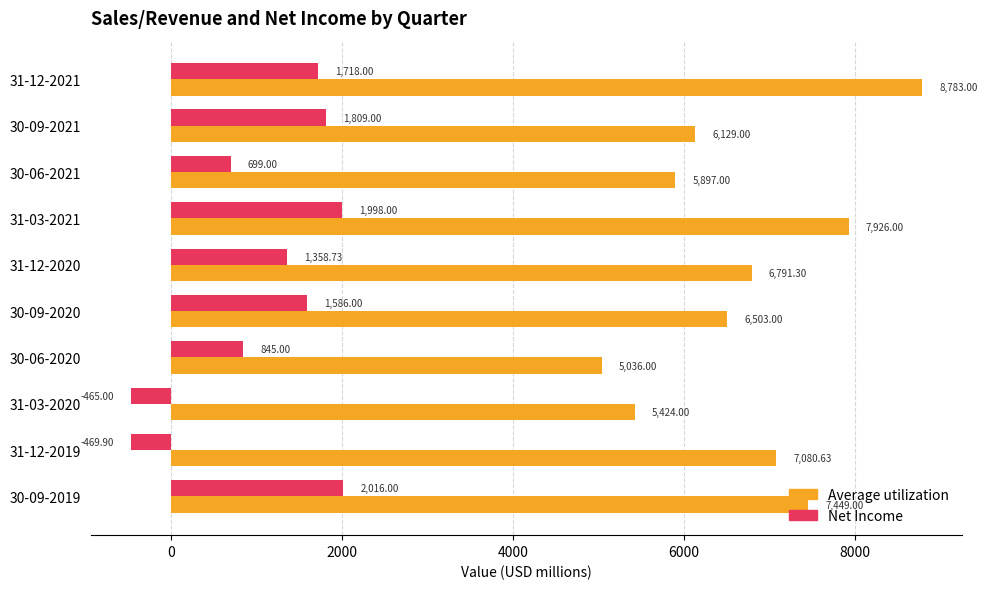

Which series has the largest total across all categories?

Average utilization